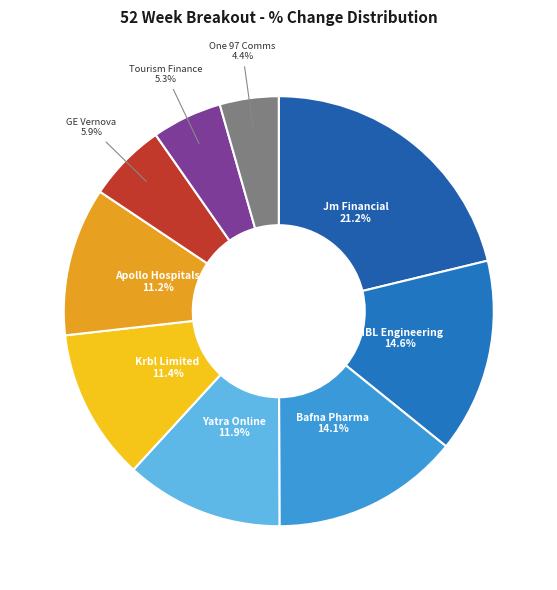

Which has a higher value, Krbl Limited or Tourism Finance?

Krbl Limited